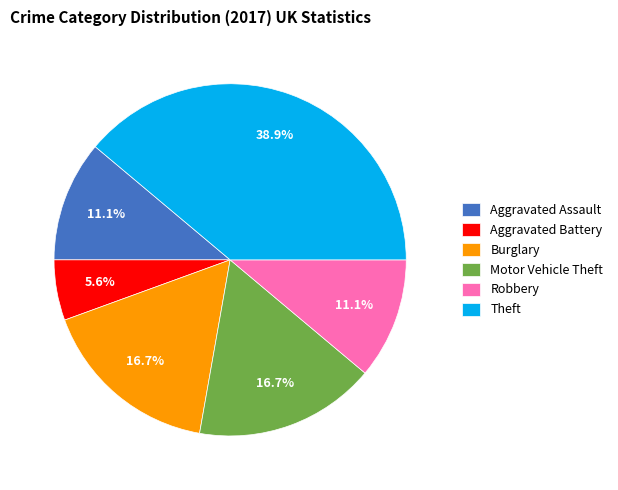

The Aggravated Assault slice represents 11% of the pie. True or false?

True